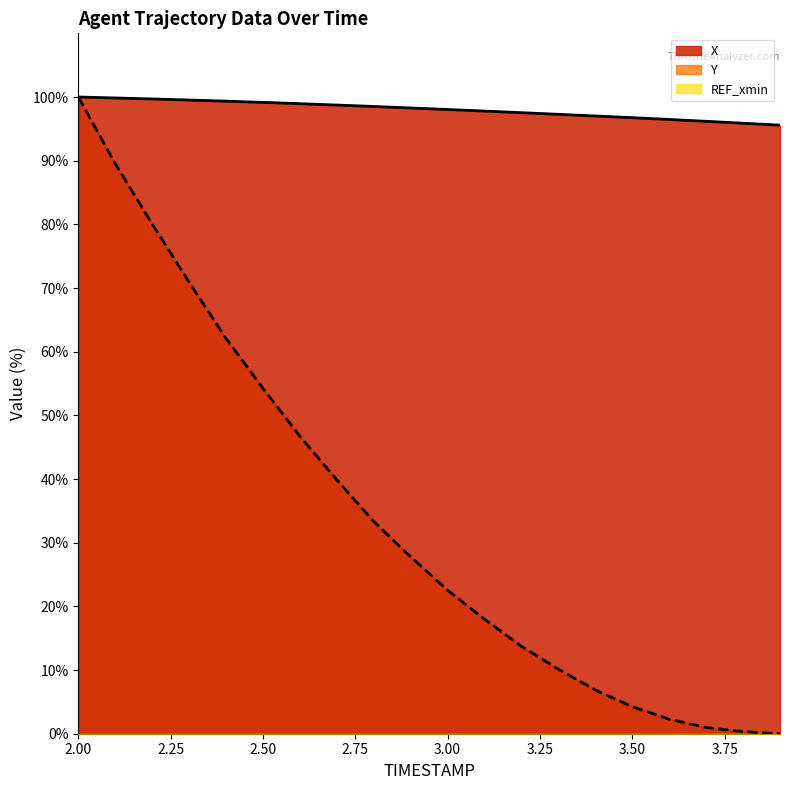

What is the spread (max minus min) of values at 2.8?

65.2